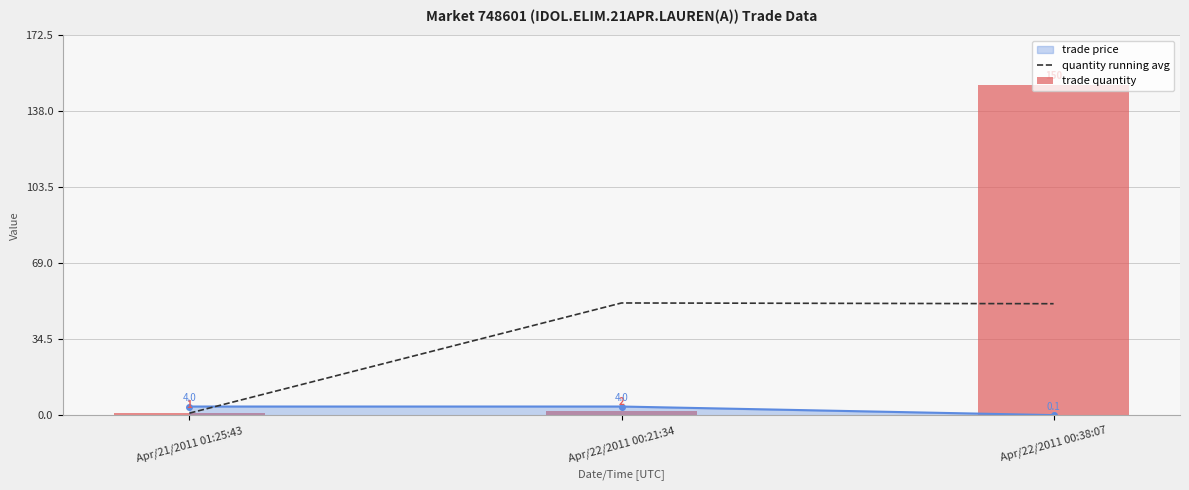

Does the chart contain stacked bars?

No